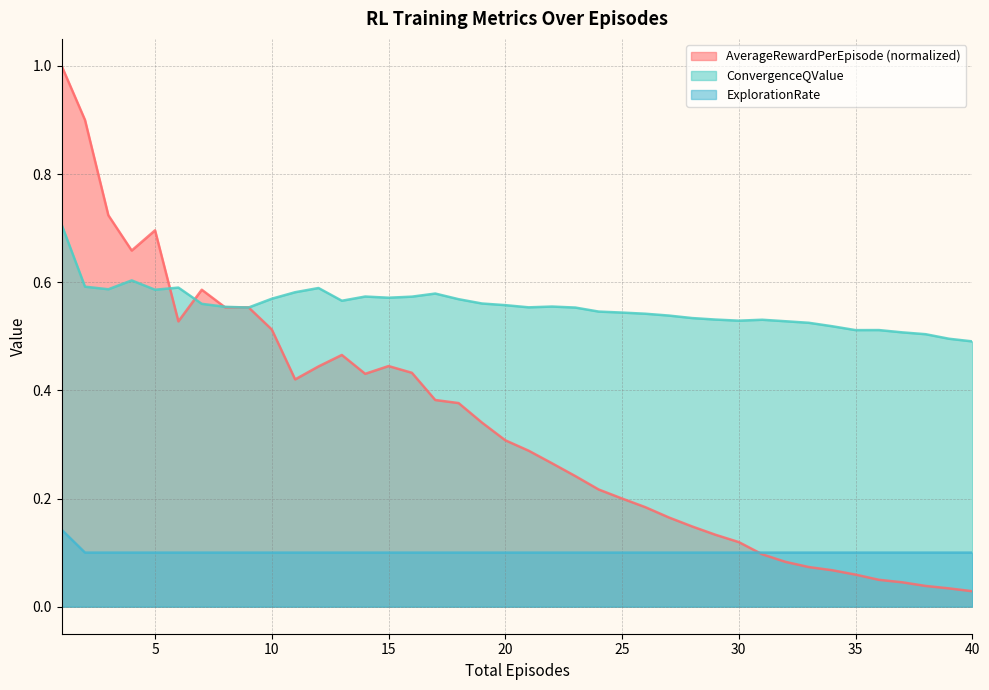

True or false: ExplorationRate and ConvergenceQValue intersect in this chart.

False